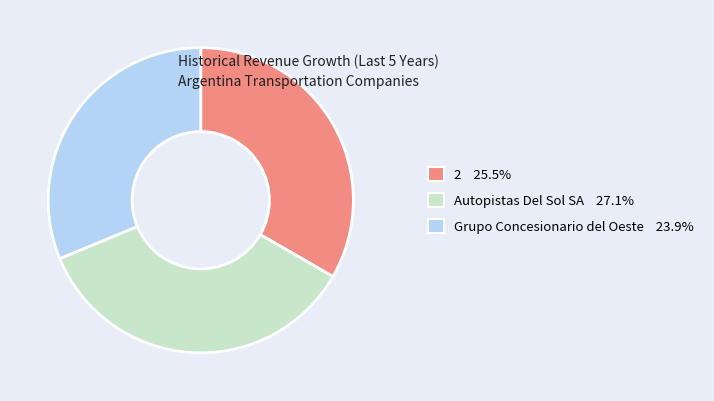

Is the sum of Autopistas Del Sol SA 27.1% and Grupo Concesionario del Oeste 23.9% greater than half?

Yes